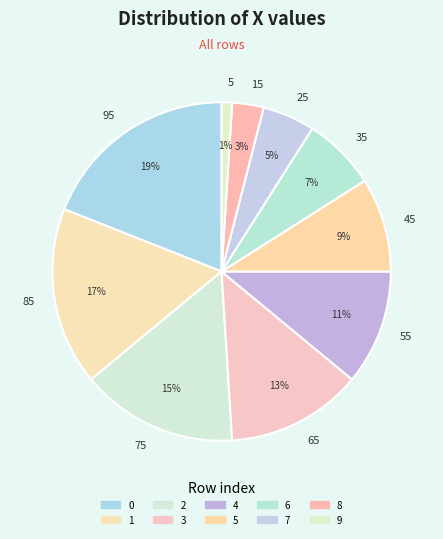

Which has a higher value, 8 or 6?

6